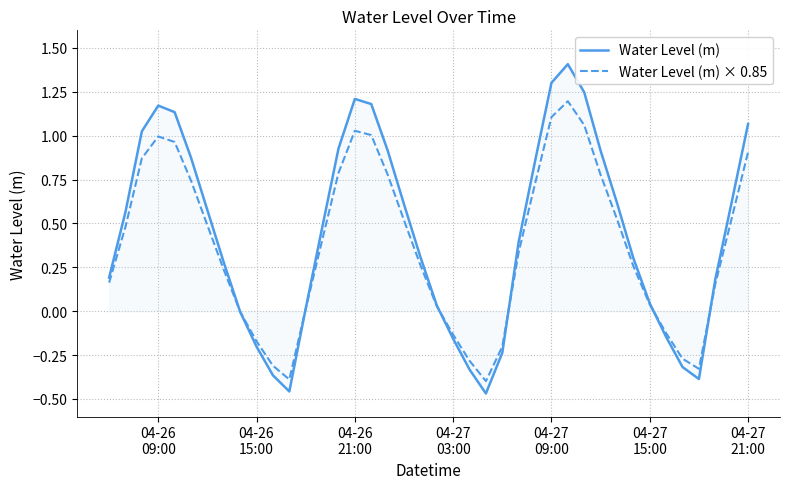

What is the difference between the maximum and second lowest values in the Water Level (m) series?

1.9